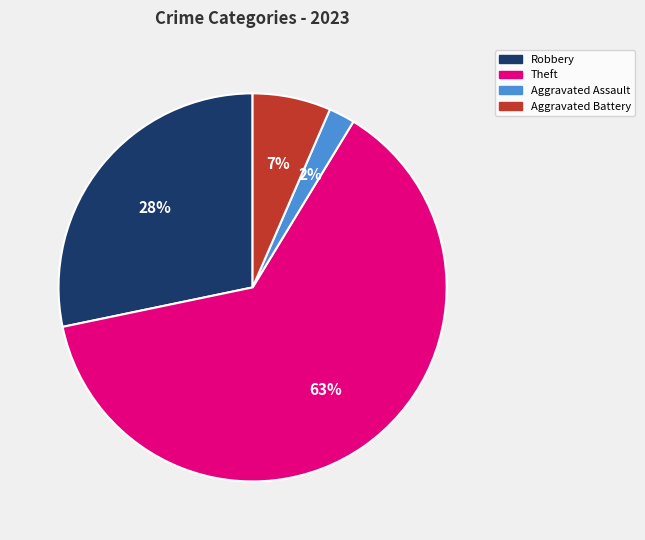

Is Theft the majority of the pie?

Yes